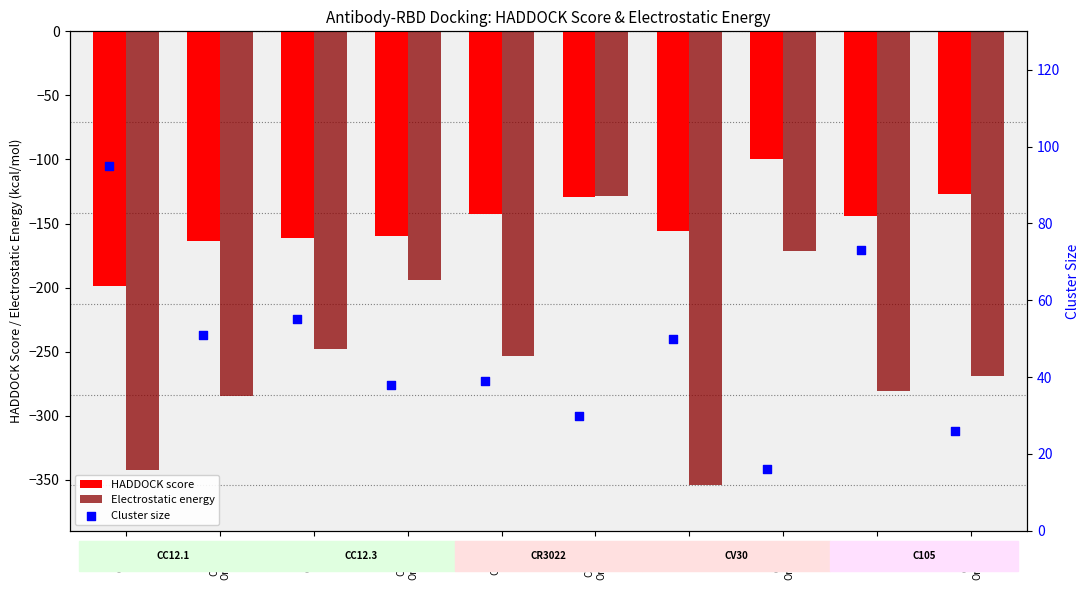

Which series reaches the minimum Y coordinate?

Electrostatic energy